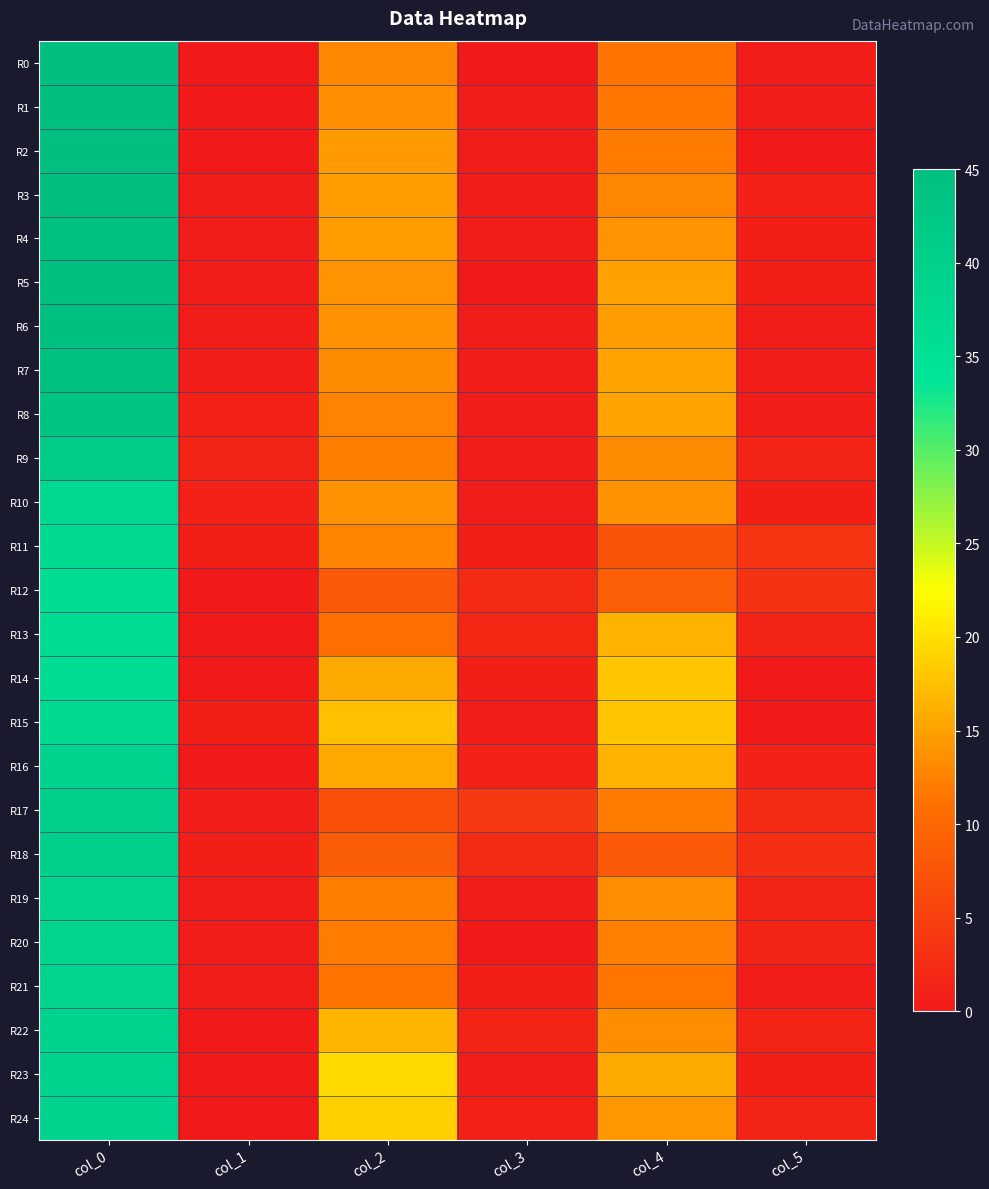

Between col_2 and col_5, which series saw the biggest shift?

R23